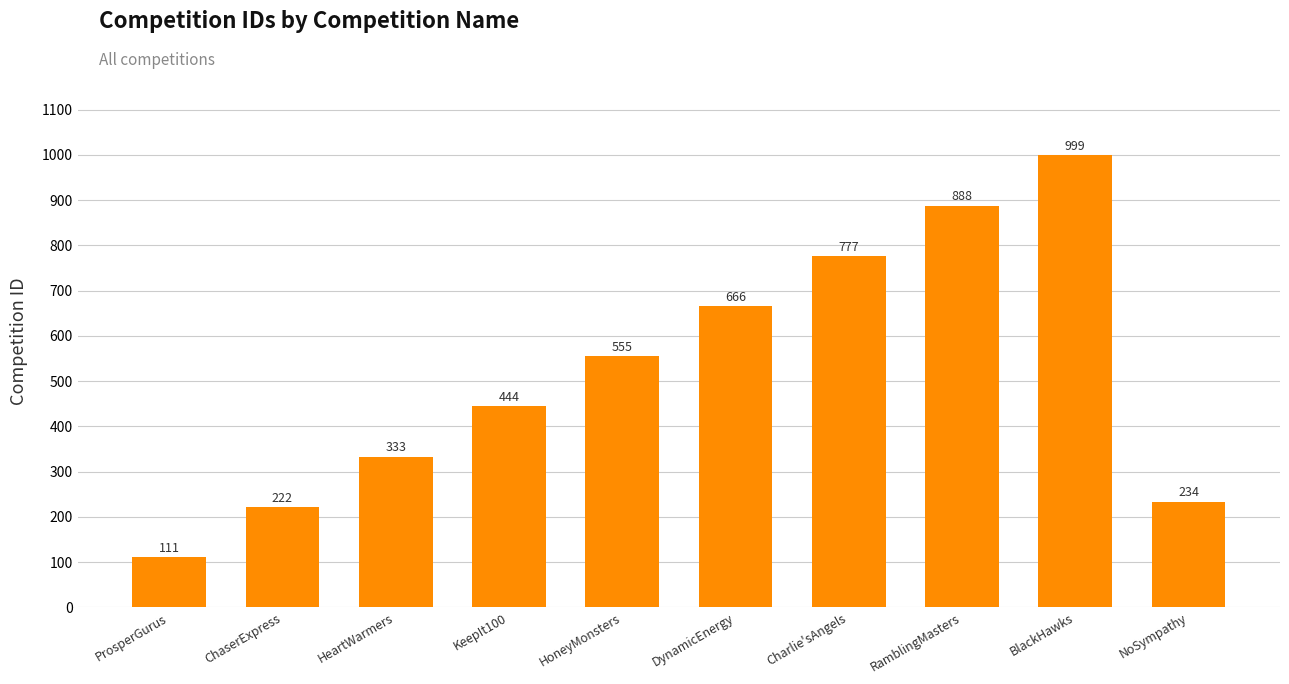

At which label is the value closest to 555?

HoneyMonsters